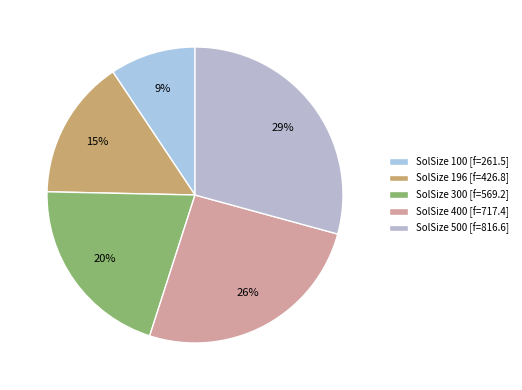

To the nearest percent, what is the difference between the largest and smallest slice percentages?

20%